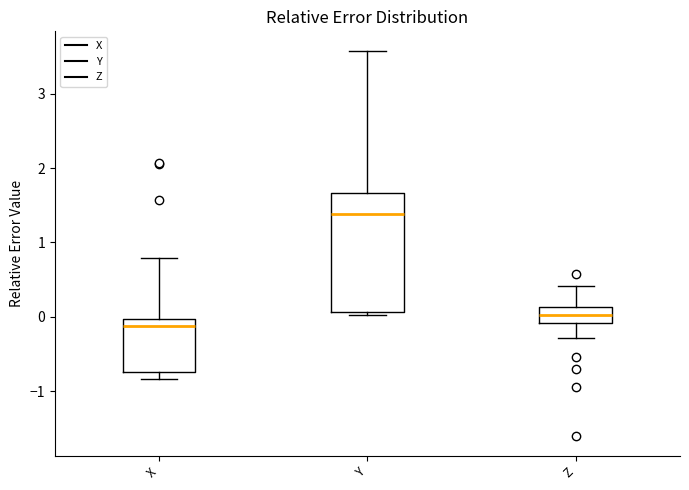

Which box has the highest median line?

Y